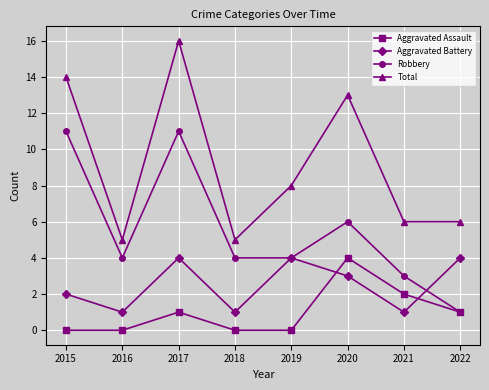

Is it true that Total equals 5 at 2016?

True